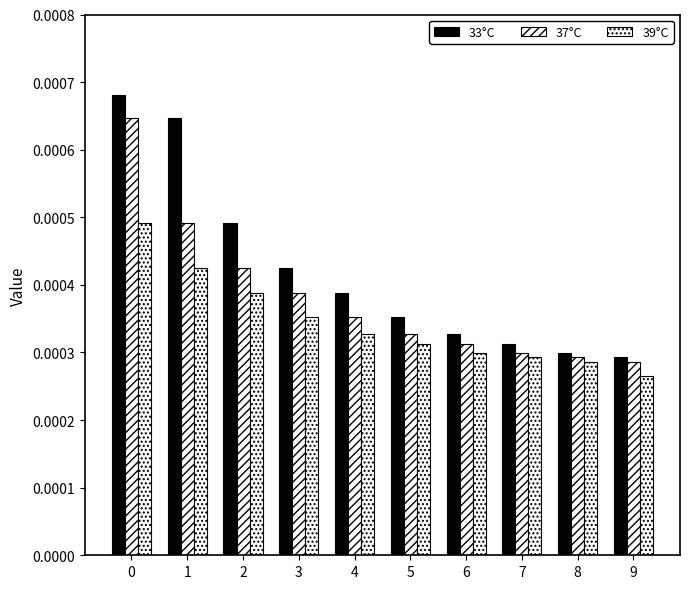

Are the bars horizontal?

No